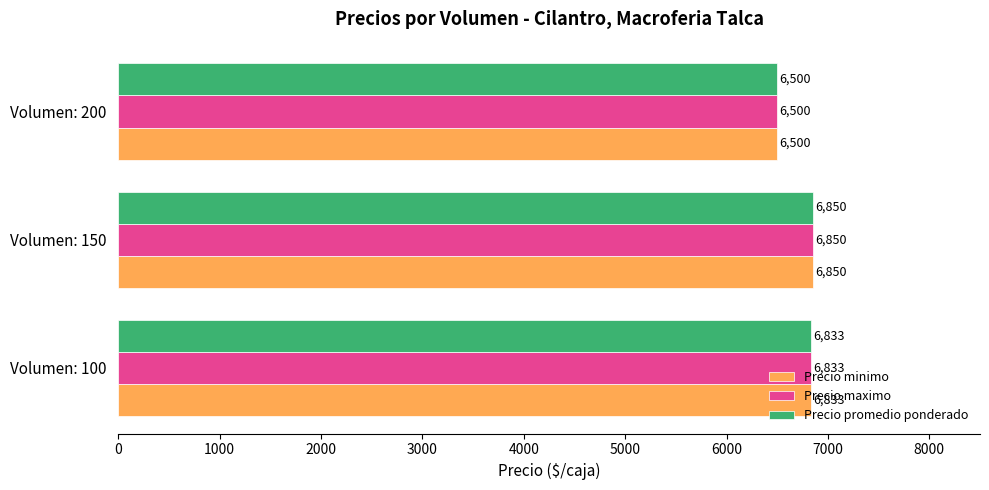

The Precio promedio ponderado series shows 2594 at Volumen: 100. True or false?

False